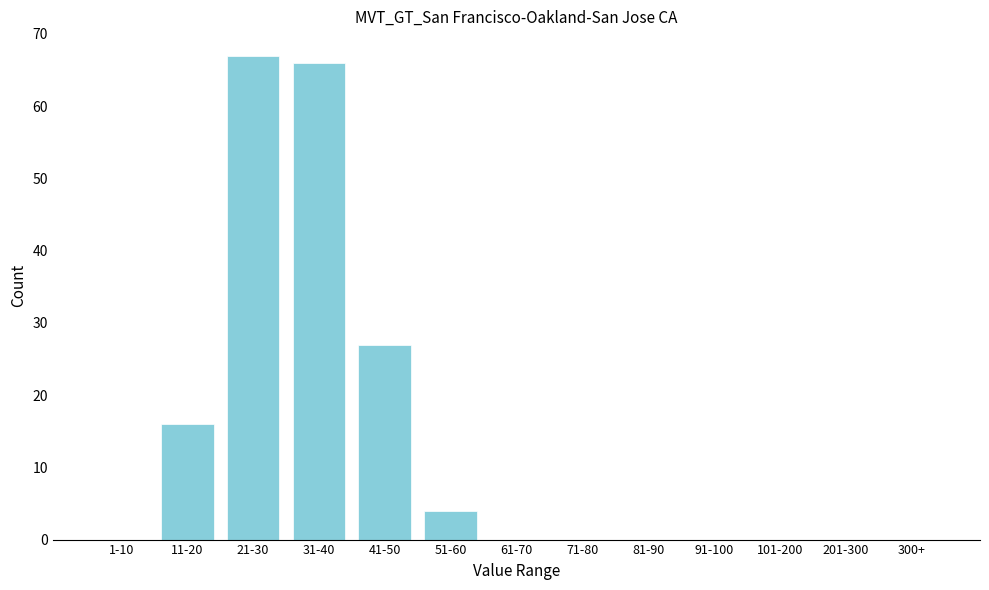

Reading left to right, transcribe all the data shown in this chart.

1-10=0	11-20=16	21-30=67	31-40=66	41-50=27	51-60=4	61-70=0	71-80=0	81-90=0	91-100=0	101-200=0	201-300=0	300+=0